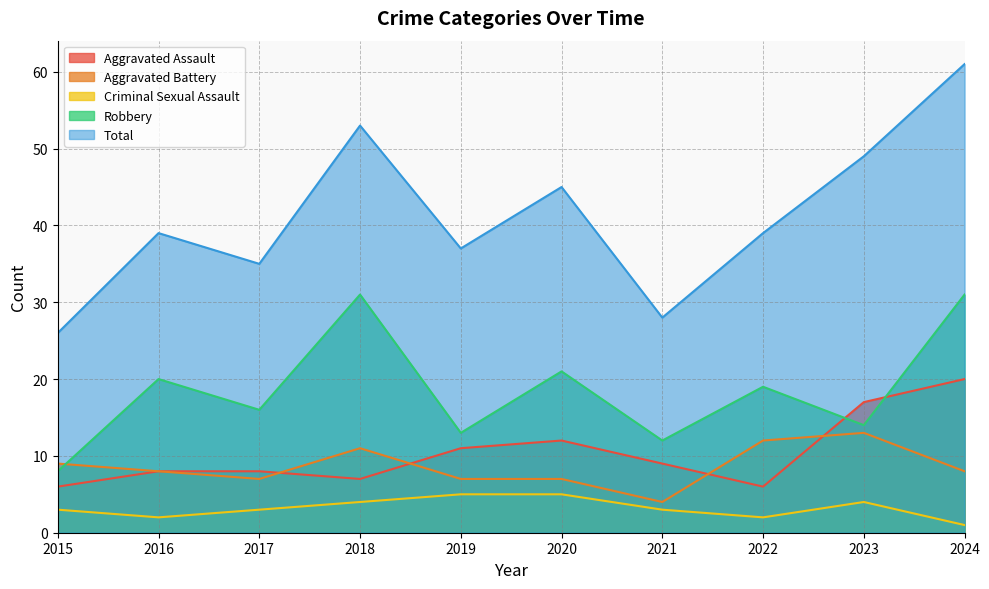

At which category is the sum across all series the highest?

2024